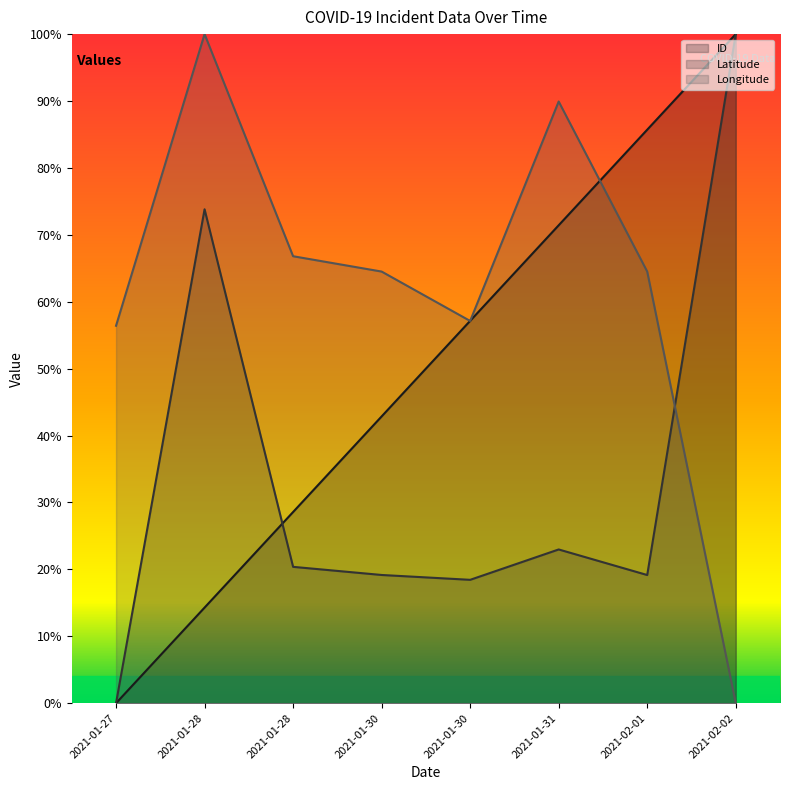

Between which two adjacent categories do id and lng first intersect?

2021-01-30 and 2021-01-30